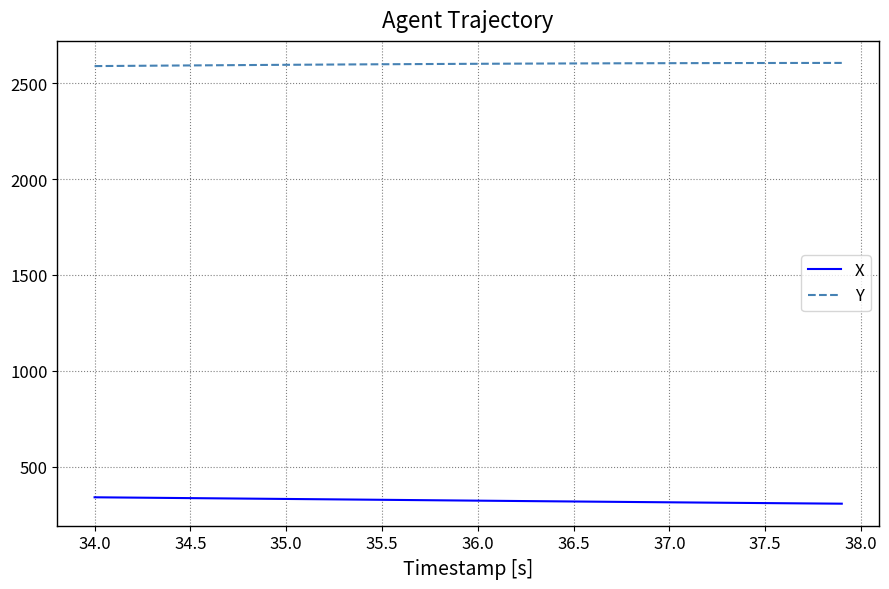

Which series has the largest total across all categories?

Y